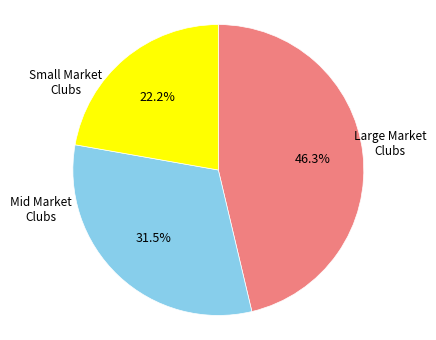

Count the number of slices in the pie.

3